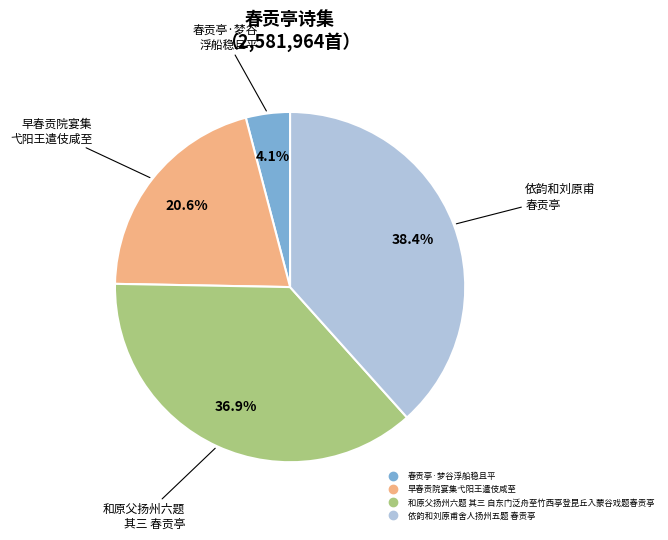

The 依韵和刘原甫舍人扬州五题 春贡亭 slice represents 29% of the pie. True or false?

False